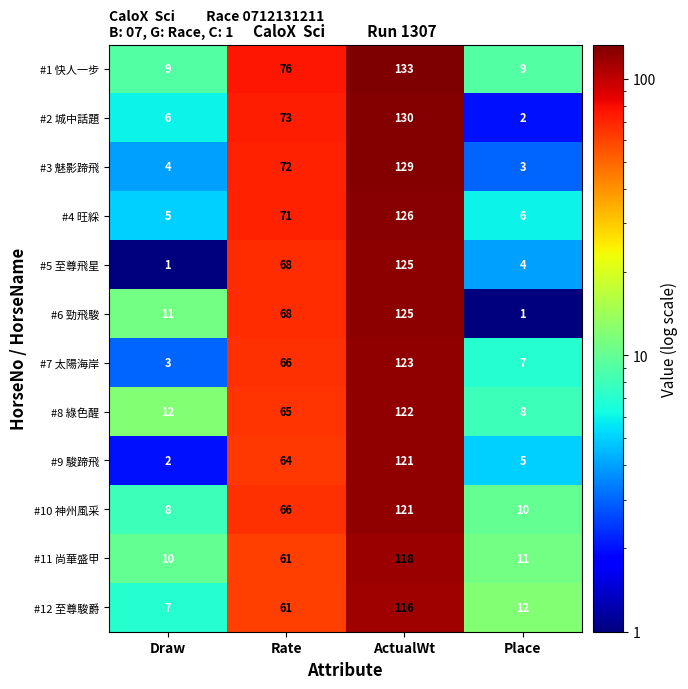

List the labels in order of #12 至尊駿爵 value, smallest first.

Draw, Place, Rate, ActualWt